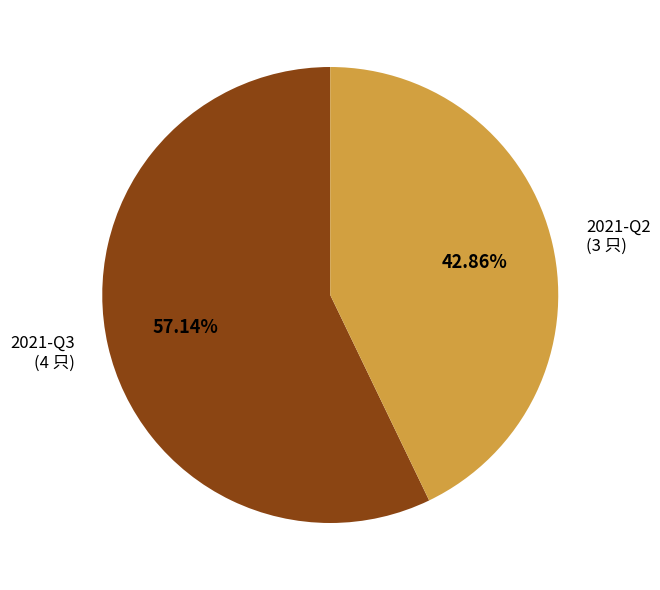

How many segments does this pie chart have?

2